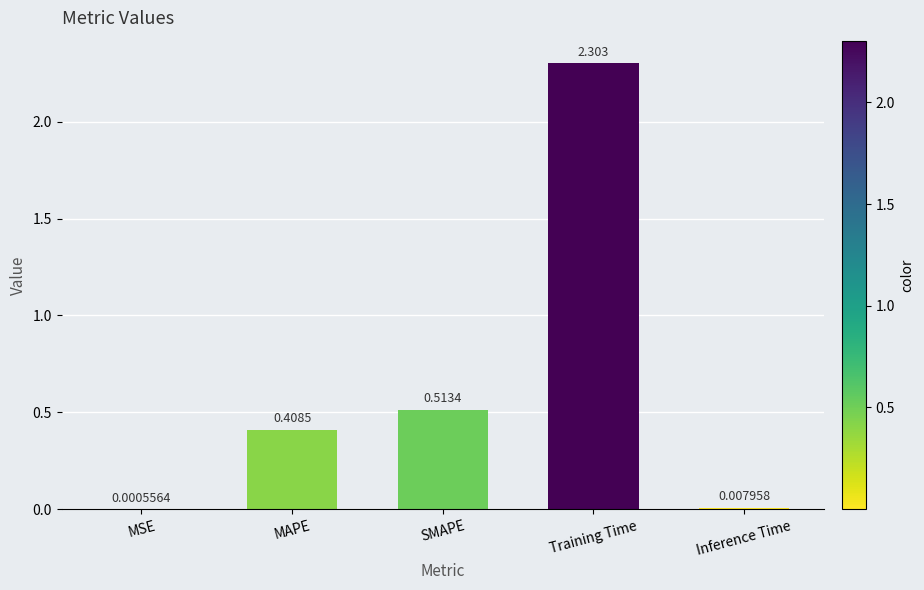

Are the bars horizontal?

No